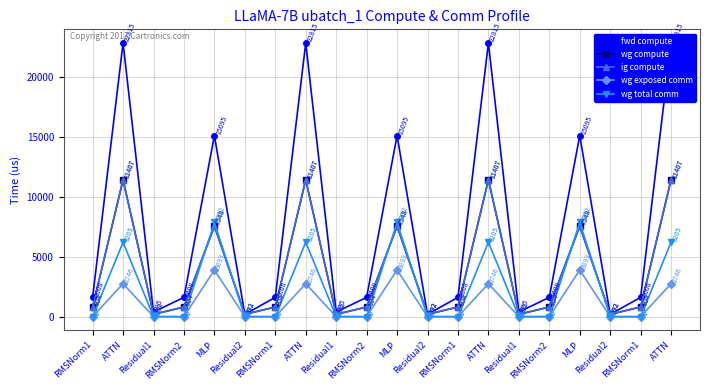

Does the chart have visible grid lines?

Yes